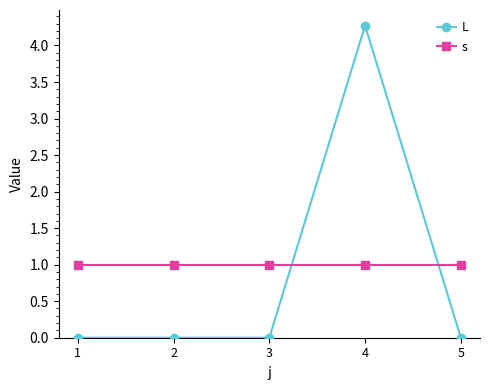

What are all the series names shown in the legend?

L, s